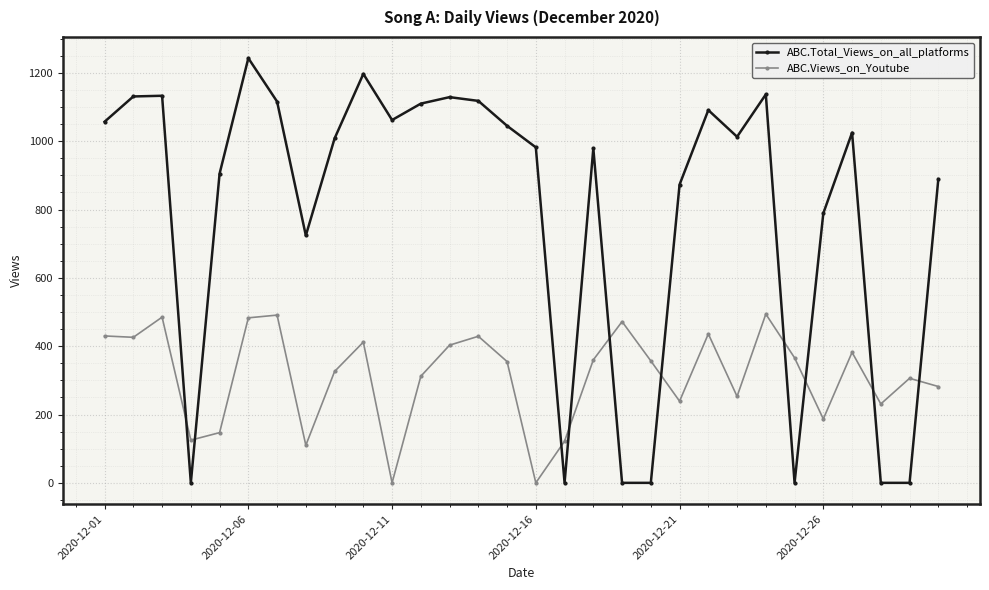

Which series ends up on top after the final intersection of ABC.Total_Views_on_all_platforms and ABC.Views_on_Youtube?

ABC.Total_Views_on_all_platforms